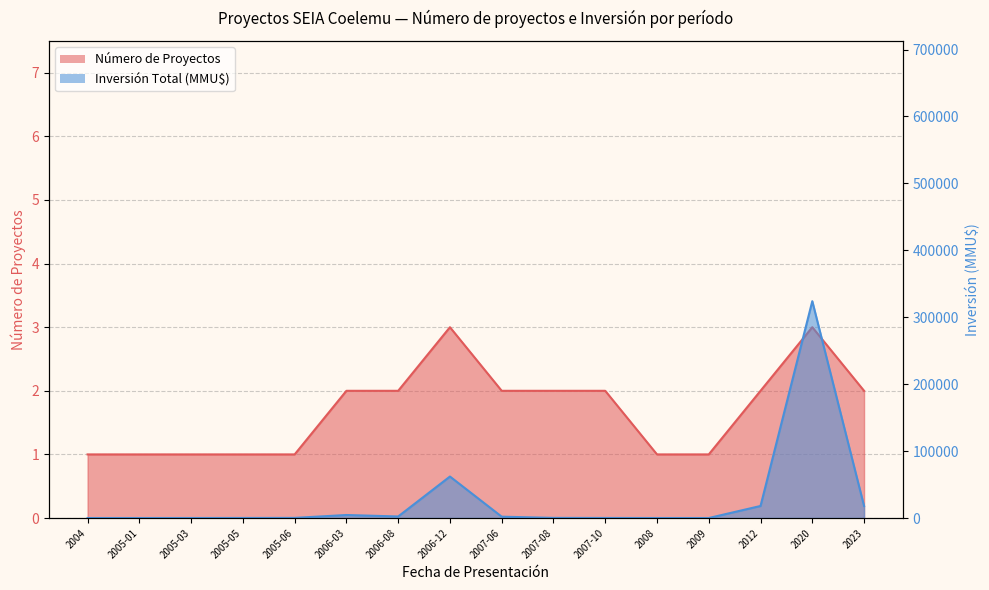

Reading right to left, what are all the values shown in this chart?

Número de Proyectos: 2	3	2	1	1	2	2	2	3	2	2	1	1	1	1	1
Inversión Total (MMU$): 18000	324020	18000	0	0	80	200	2000	62000	2300	4500	200	80	22	0	0